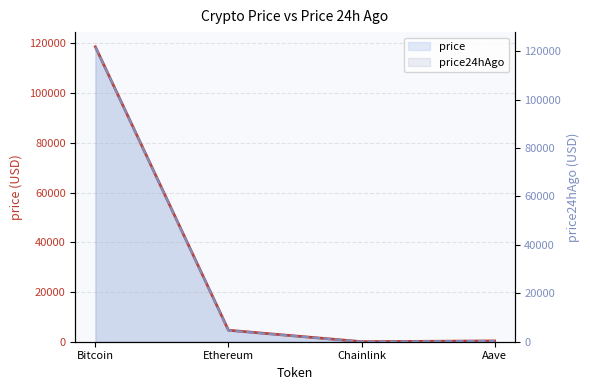

Count the number of categories in the chart.

4